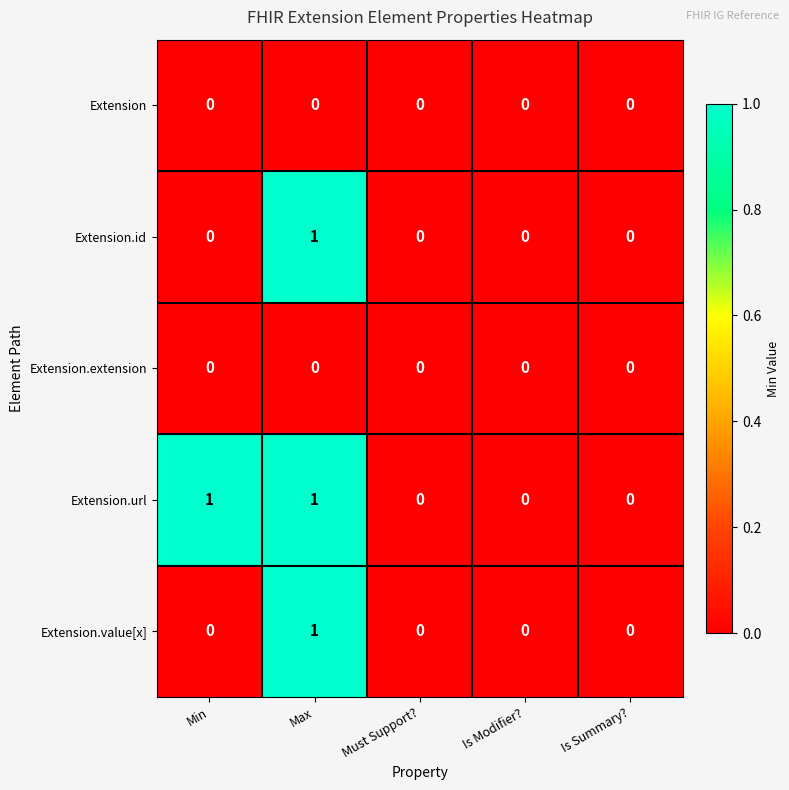

Reading left to right, transcribe all the data shown in this chart.

Extension: 0	0	0	0	0
Extension.id: 0	1	0	0	0
Extension.extension: 0	0	0	0	0
Extension.url: 1	1	0	0	0
Extension.value[x]: 0	1	0	0	0